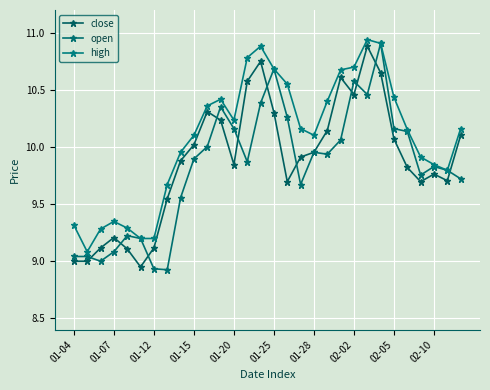

True or false: close and high cross at least once.

False